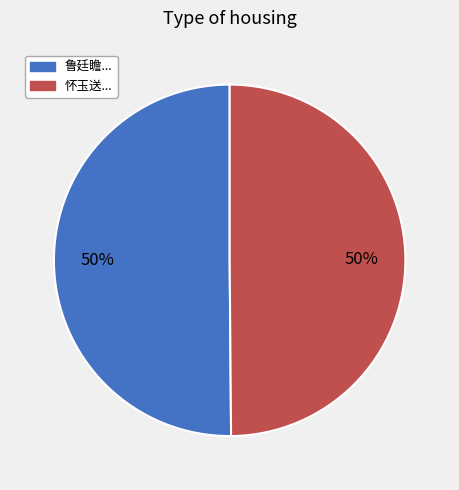

To the nearest percent, what is the average slice percentage?

50%